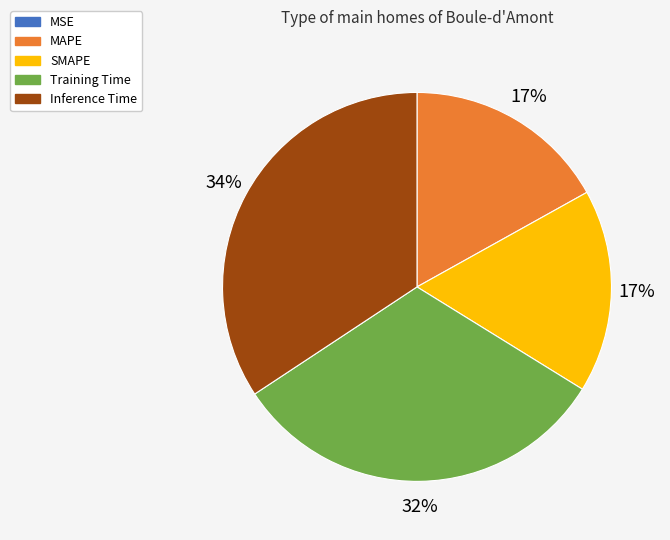

Which has a higher value, Inference Time or SMAPE?

Inference Time